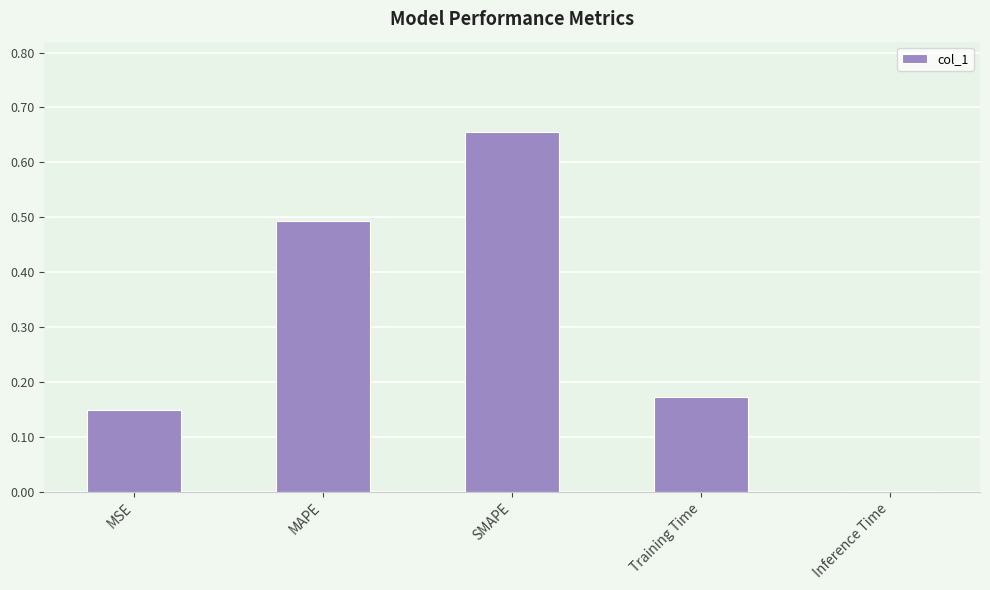

Read the value at MAPE.

0.5